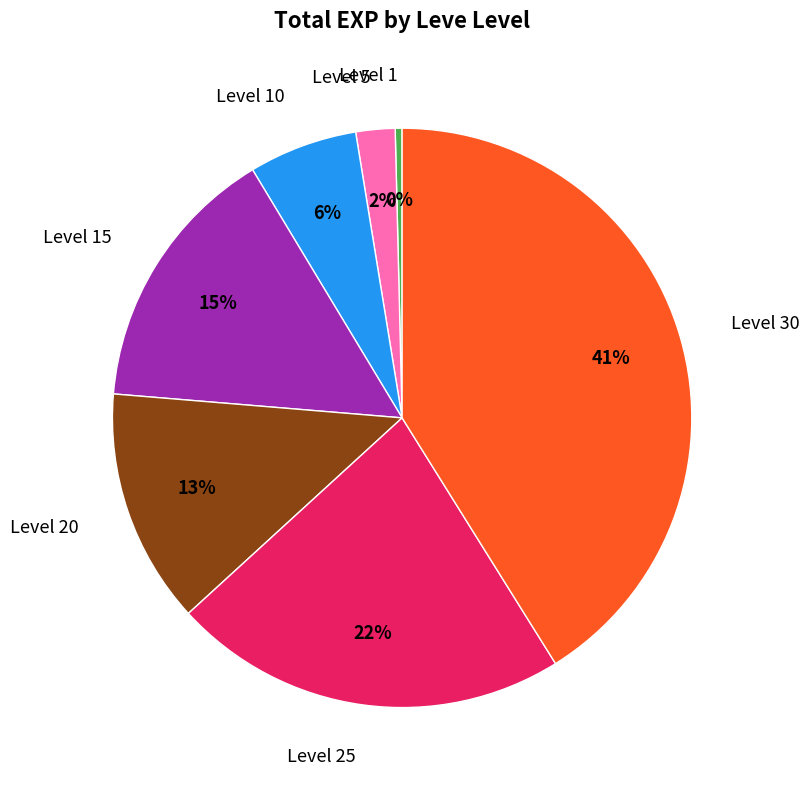

What is the smallest slice in the pie chart?

Level 1